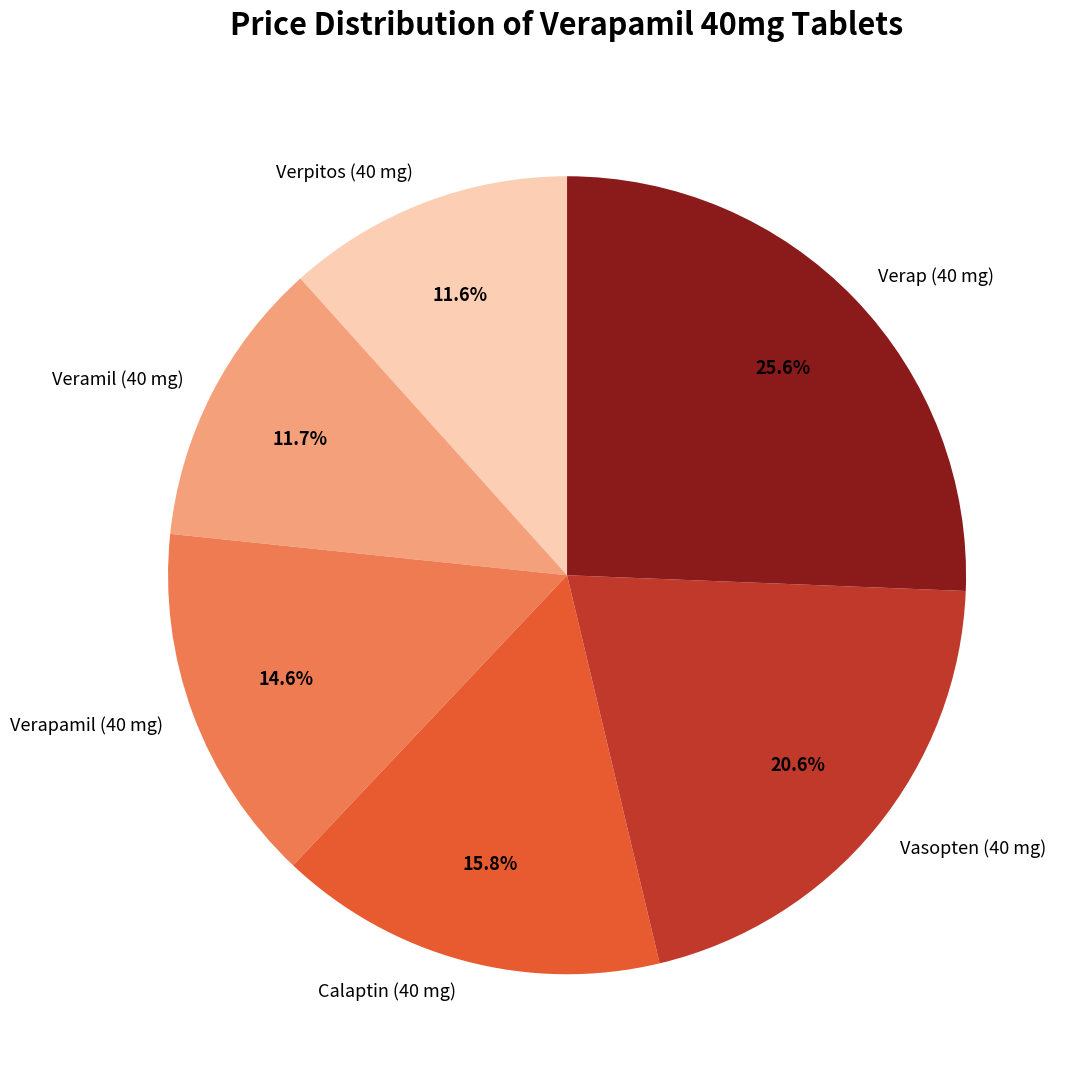

Which has a higher value, Calaptin (40 mg) or Vasopten (40 mg)?

Vasopten (40 mg)